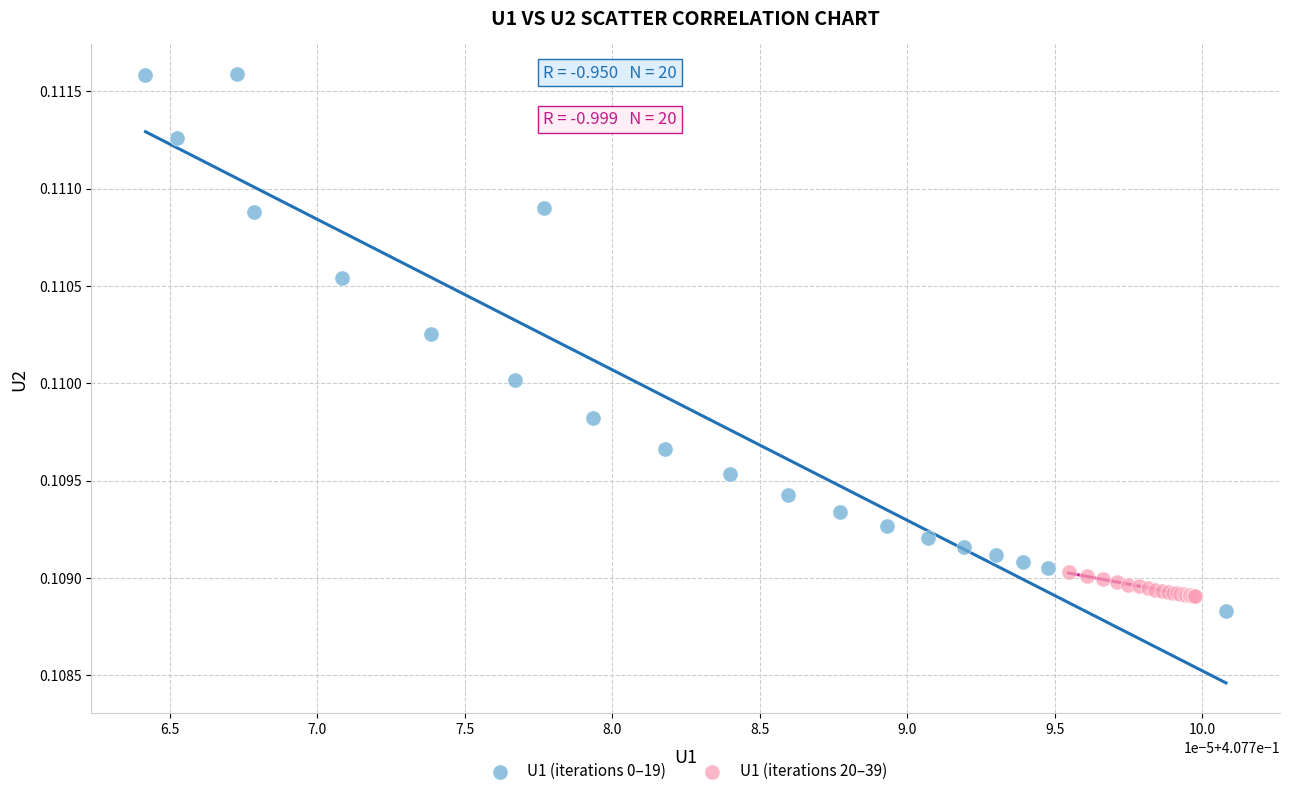

What are all the series names shown in the legend?

U1 (iterations 0–19), U1 (iterations 20–39)